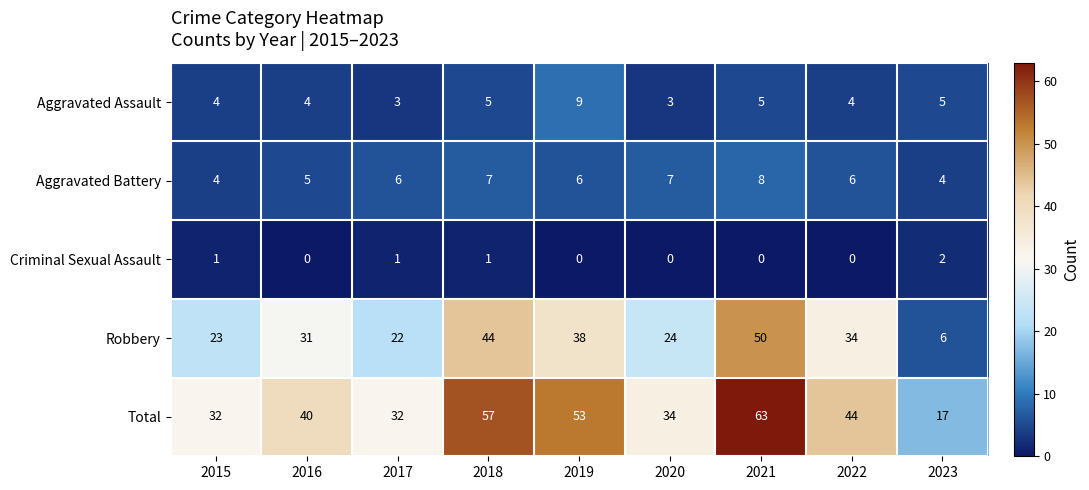

Is it true that Robbery equals 22 at 2017?

True